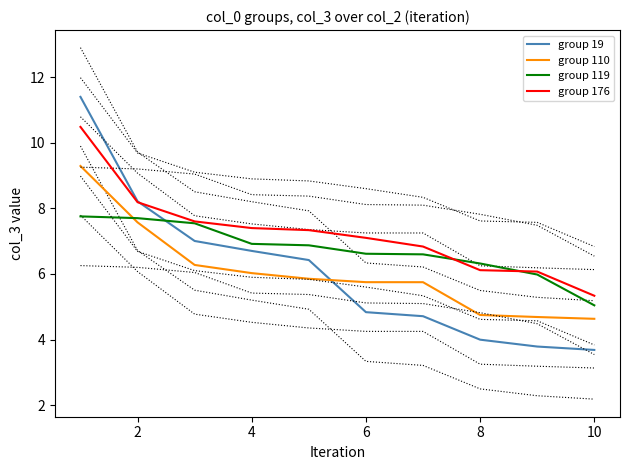

True or false: group 110 has more than 2 interior local peaks.

False